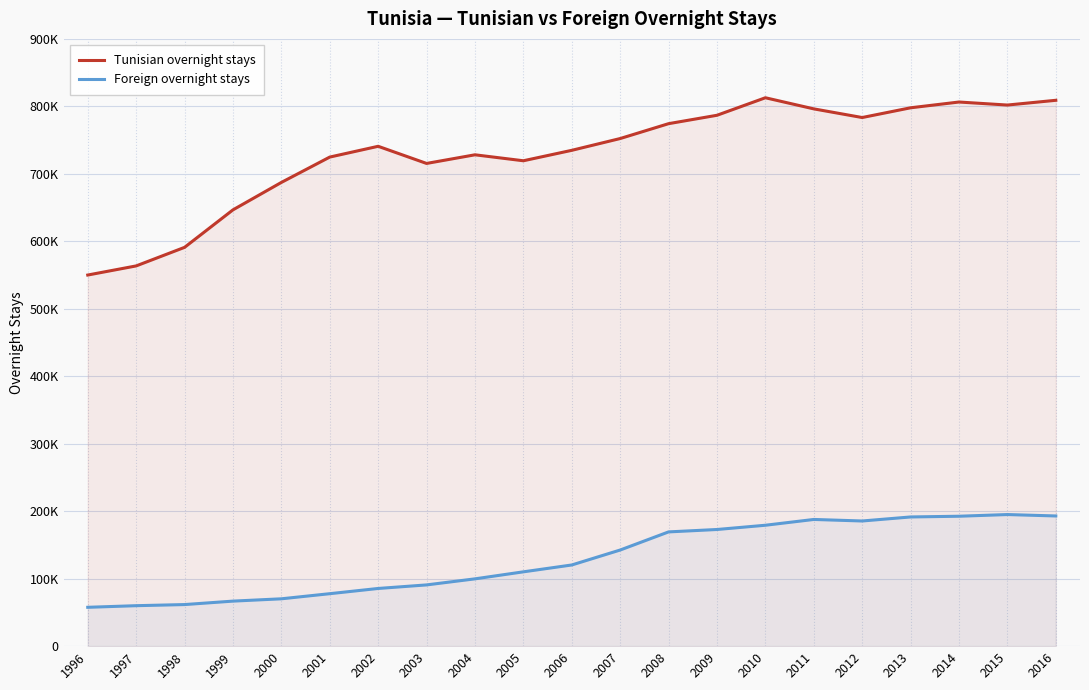

What is the spread (max minus min) of values at 2009?

613897.0